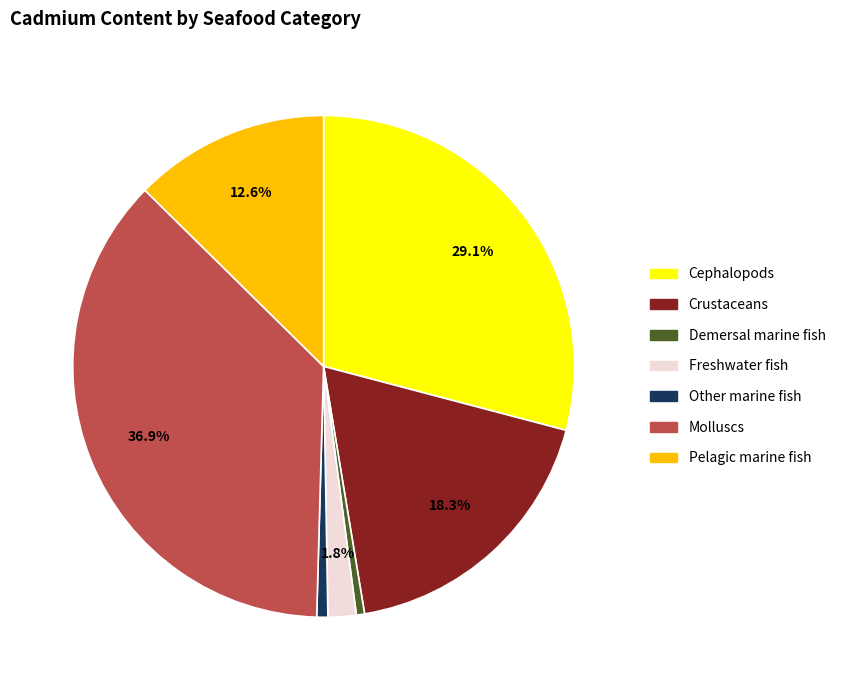

Is it true that Crustaceans is 24% of the pie?

False